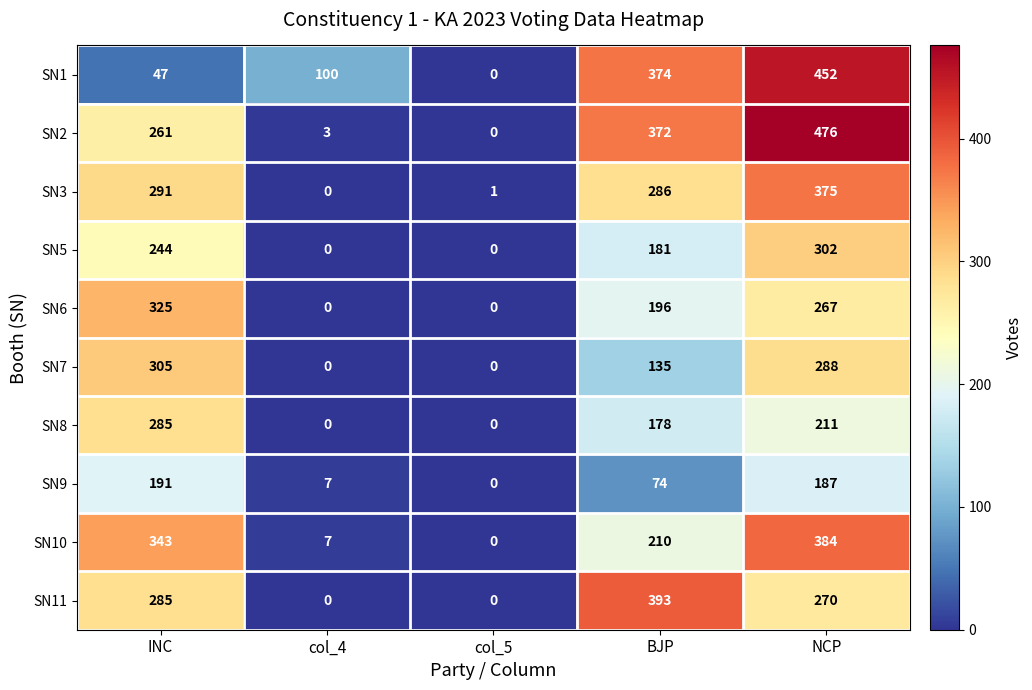

List the series in order of their peak value, lowest first.

SN9, SN8, SN5, SN7, SN6, SN3, SN10, SN11, SN1, SN2